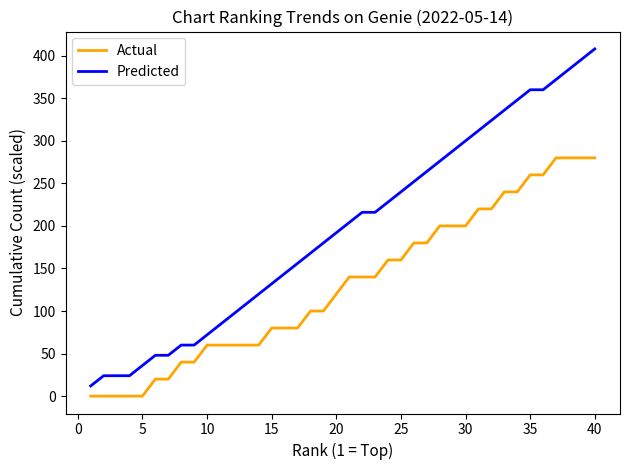

Reading right to left, what are all the values shown in this chart?

Actual: 280	280	280	280	260	260	240	240	220	220	200	200	200	180	180	160	160	140	140	140	120	100	100	80	80	80	60	60	60	60	60	40	40	20	20	0	0	0	0	0
Predicted: 408	396	384	372	360	360	348	336	324	312	300	288	276	264	252	240	228	216	216	204	192	180	168	156	144	132	120	108	96	84	72	60	60	48	48	36	24	24	24	12